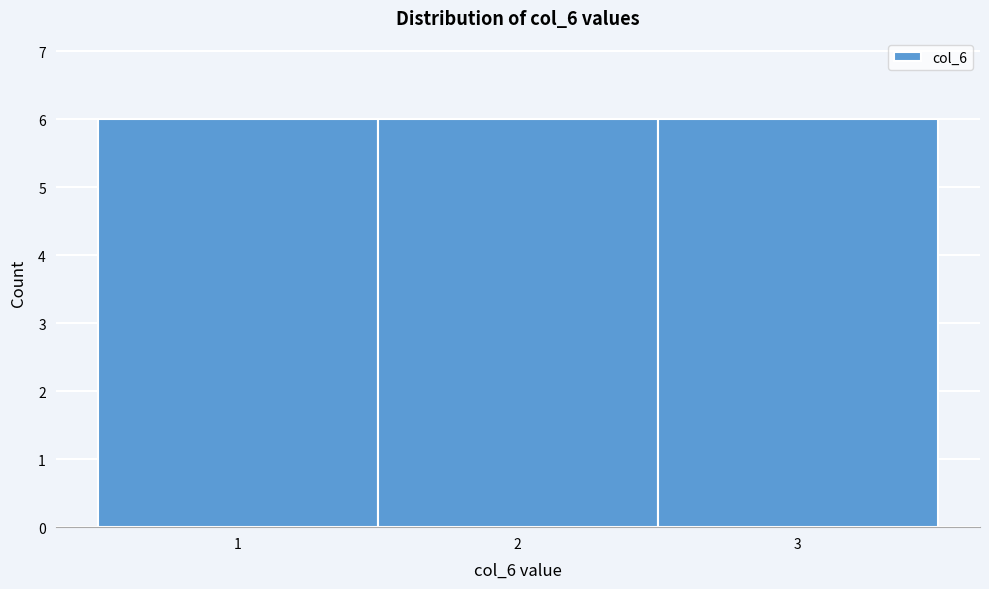

Reading left to right, transcribe this chart: for each bar, give the range it covers on the x-axis and its height. The values are not printed on the chart, so give them approximately, as read against the axis.

0.5 to 1.5: 6
1.5 to 2.5: 6
2.5 to 3.5: 6